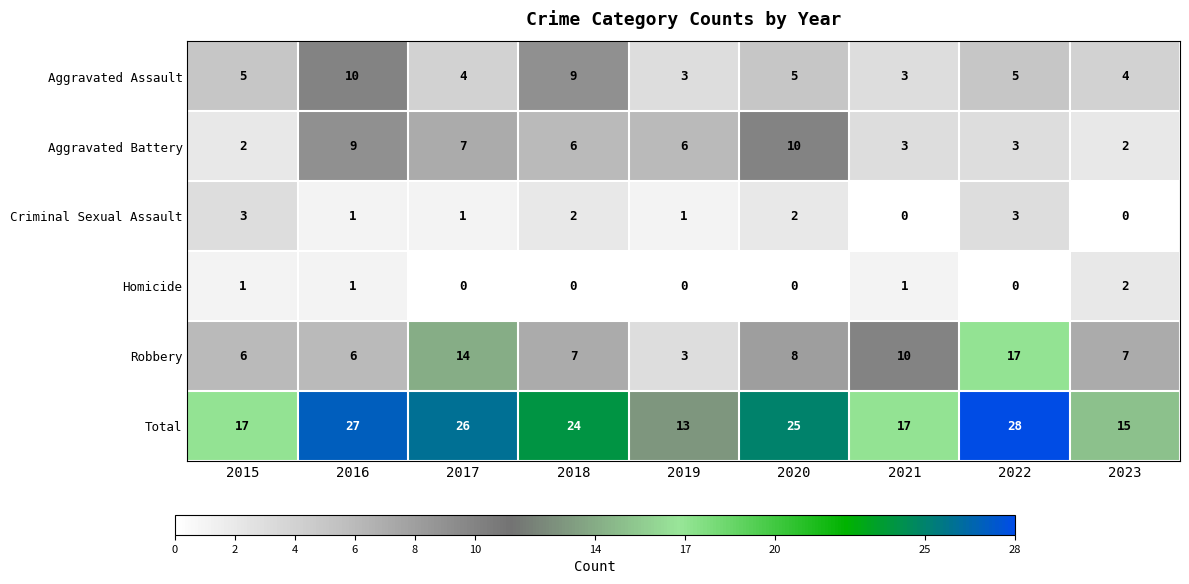

Where does the Criminal Sexual Assault series first go above 1?

2015